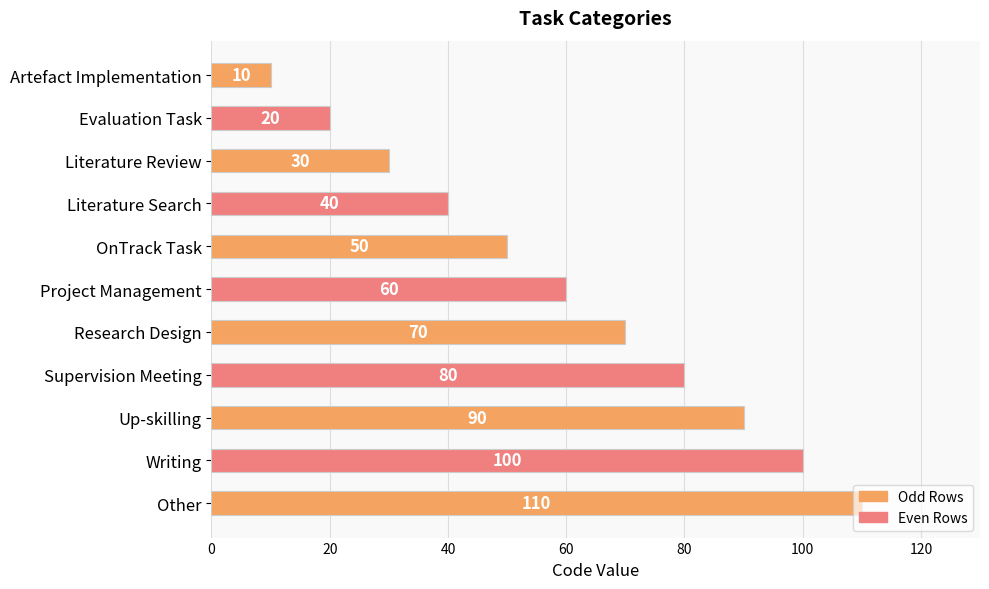

Between OnTrack Task and Project Management, which is larger?

Project Management